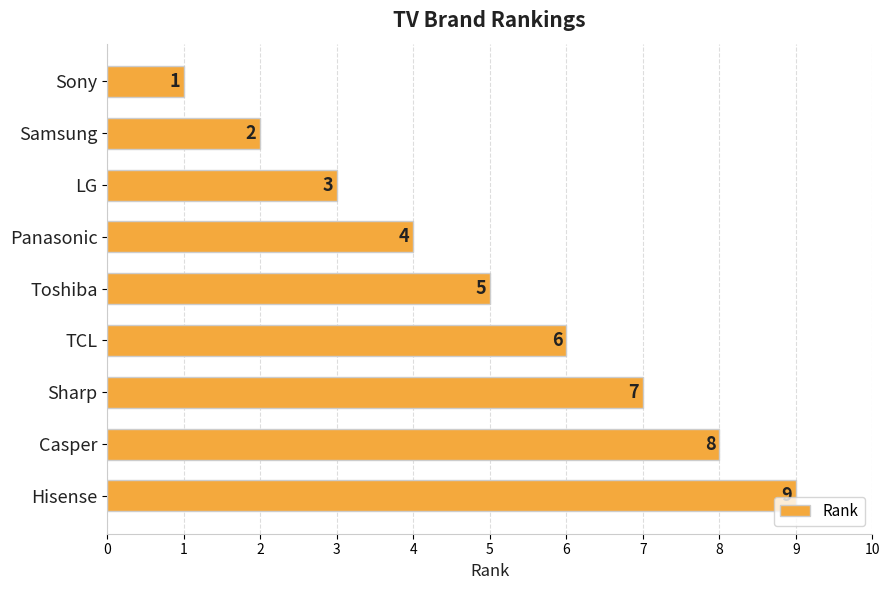

How many categories are shown in the chart?

9